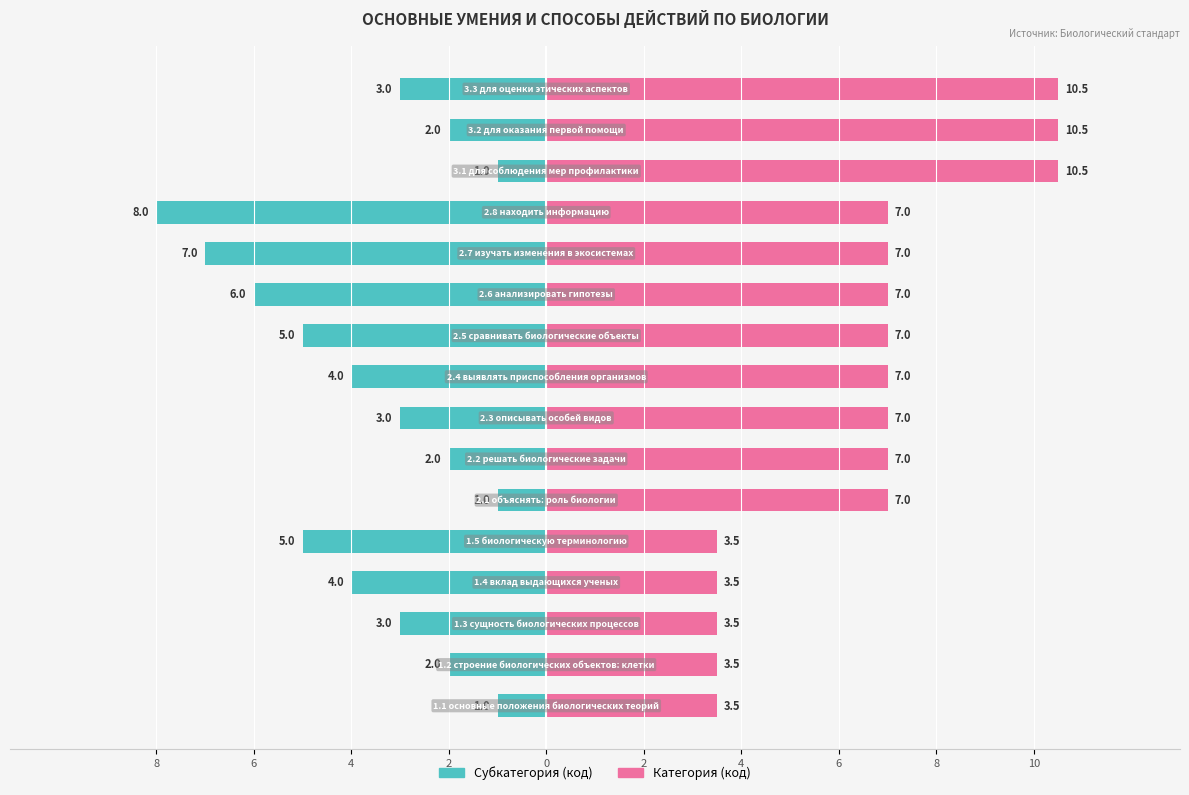

How many values in the Категория (код) series exceed 7?

3